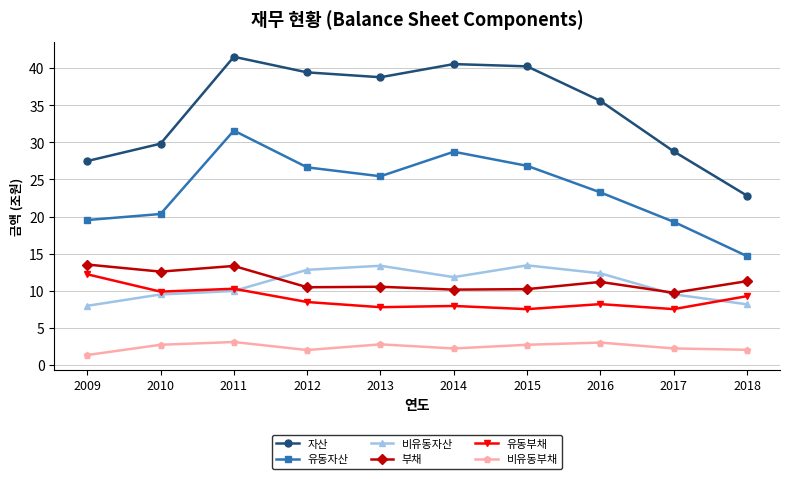

Which series changed the most between 2010 and 2018?

자산